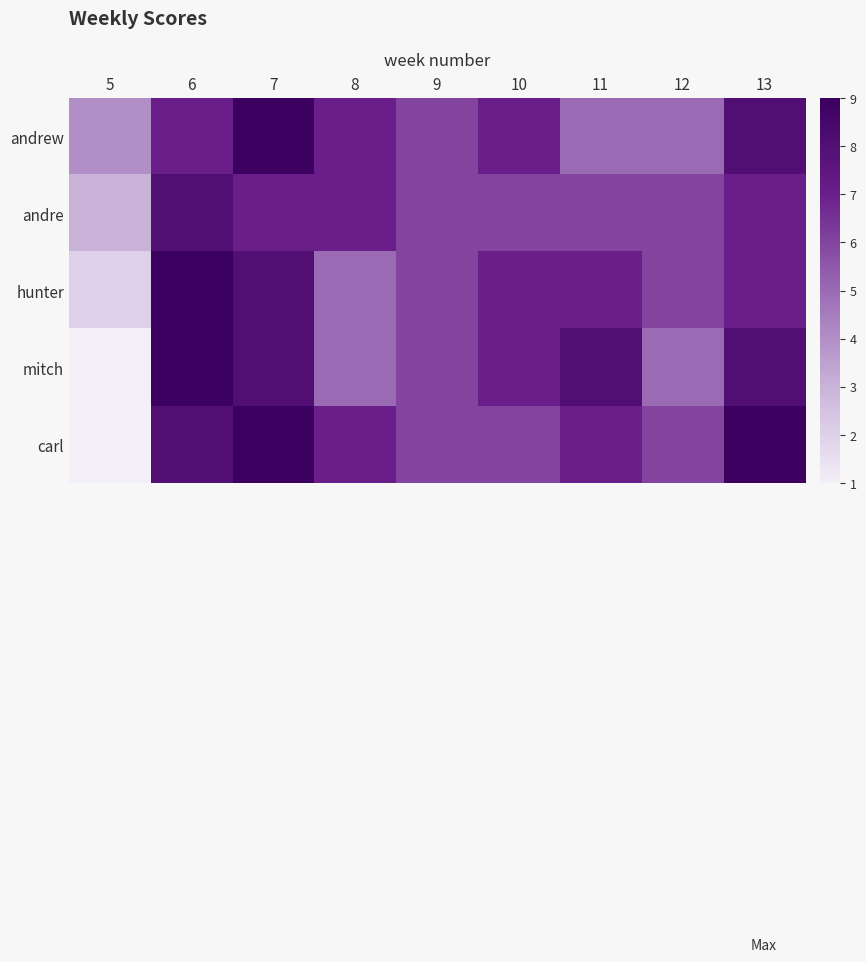

Which series changed the most between 9 and 10?

andrew